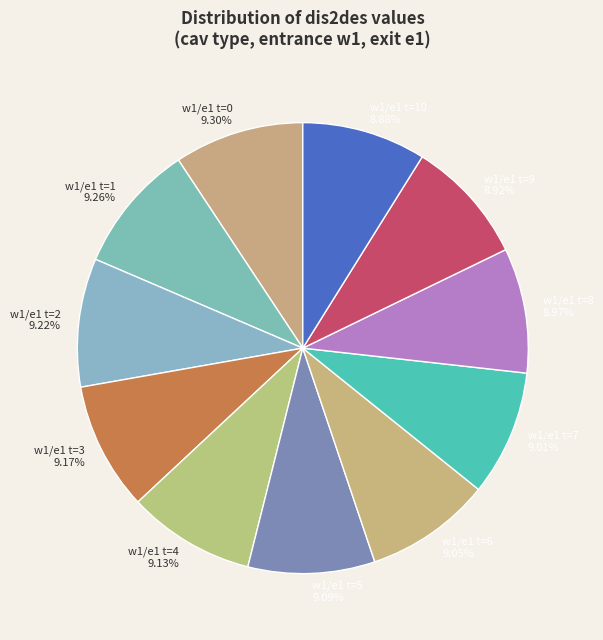

What is the ratio of the value at w1/e1 t=5 to the value at w1/e1 t=2?

1.0